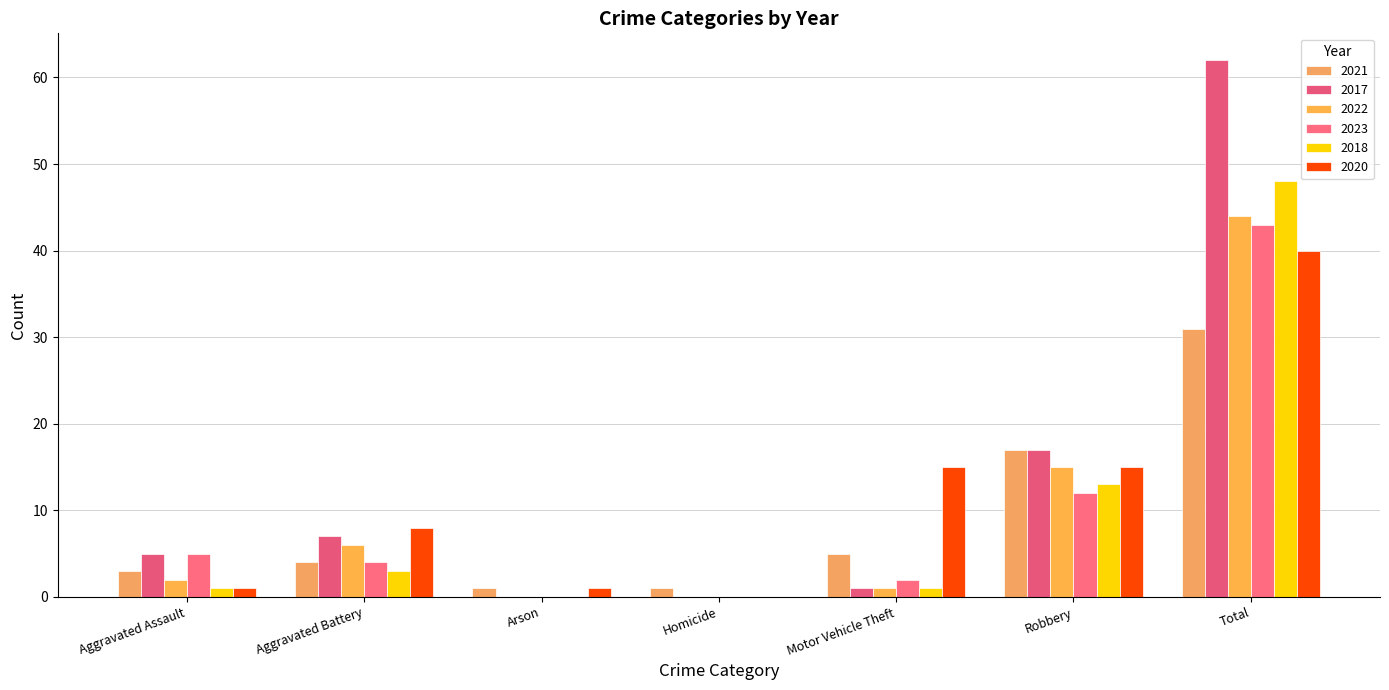

List the labels in order of 2017 value, largest first.

Total, Robbery, Aggravated Battery, Aggravated Assault, Motor Vehicle Theft, Arson, Homicide